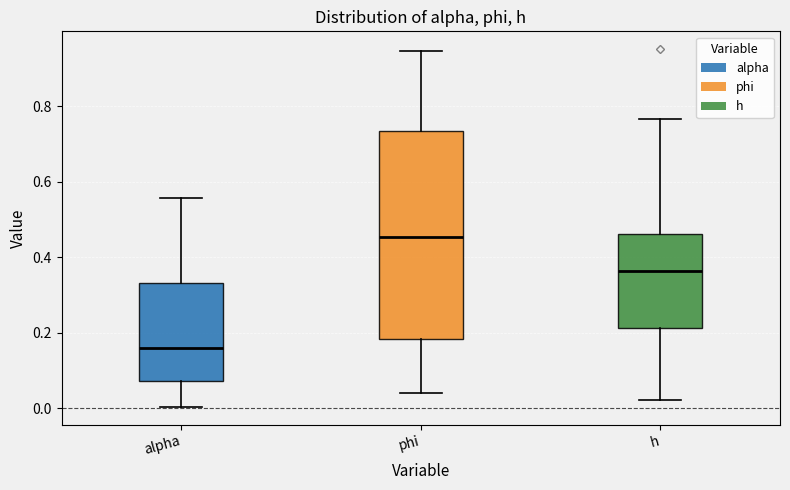

Comparing the boxes themselves (not the whiskers), which one is the tallest?

phi